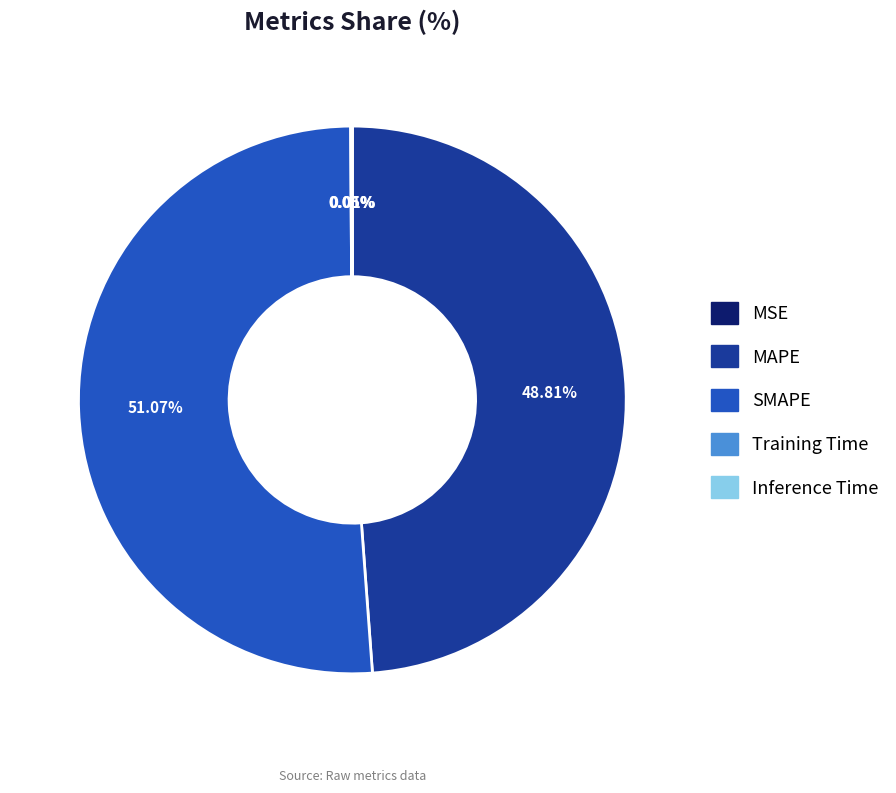

Does SMAPE represent more than half of the total?

Yes